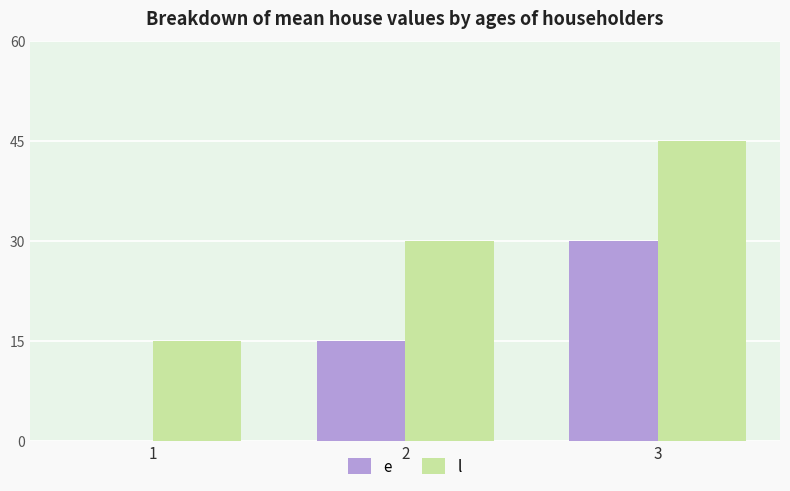

Is the value of l at 2 greater than the value of e at 1?

Yes